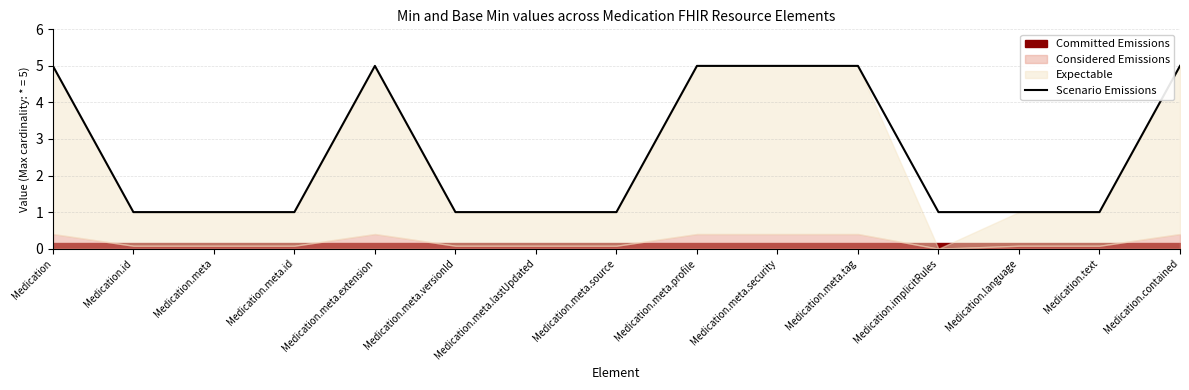

Reading left to right, what are all the values shown in this chart?

Medication=5	Medication.id=1	Medication.meta=1	Medication.meta.id=1	Medication.meta.extension=5	Medication.meta.versionId=1	Medication.meta.lastUpdated=1	Medication.meta.source=1	Medication.meta.profile=5	Medication.meta.security=5	Medication.meta.tag=5	Medication.implicitRules=1	Medication.language=1	Medication.text=1	Medication.contained=5